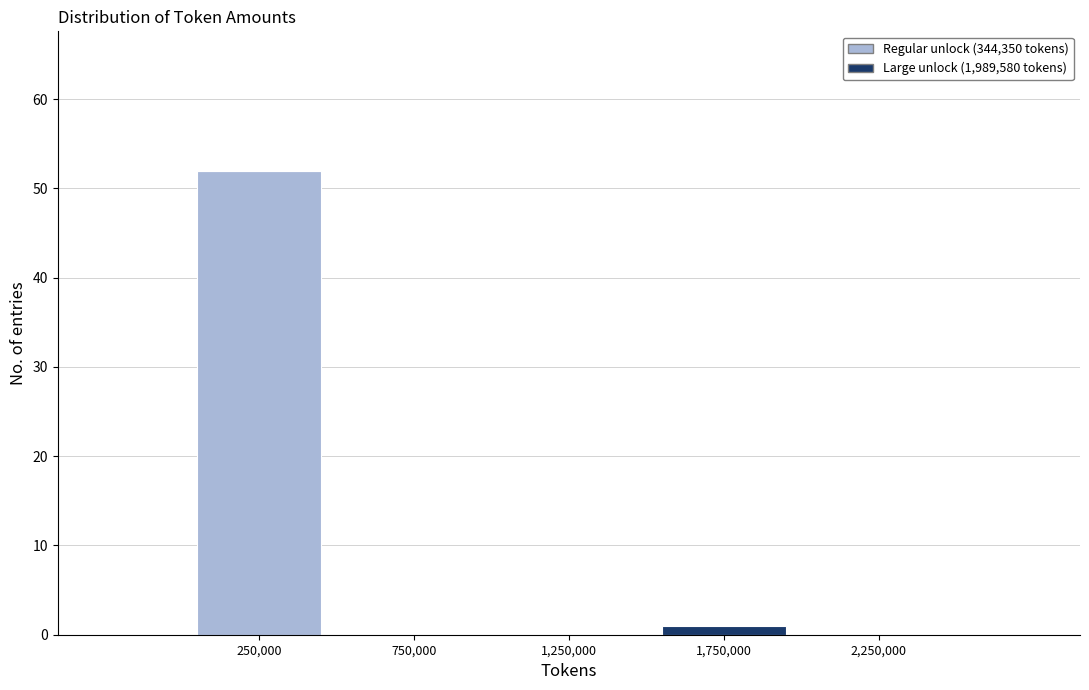

Which range on the x-axis has the tallest stacked bar (by total height)?

0 to 500000